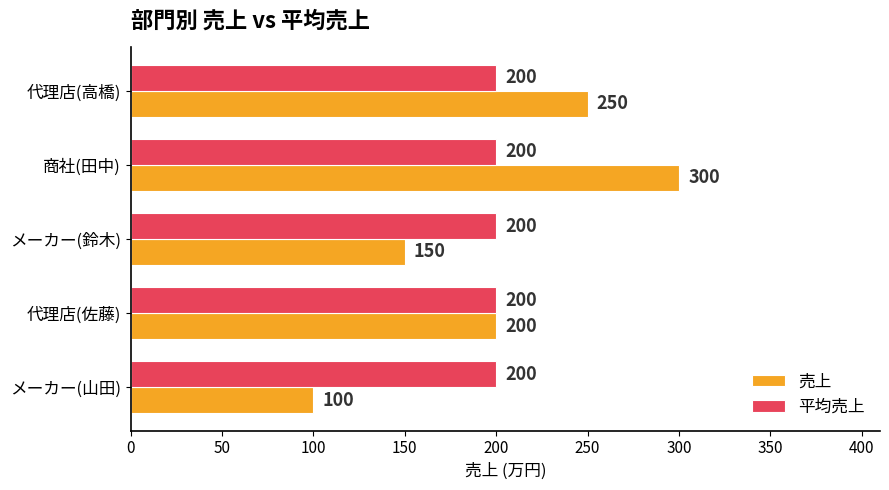

Rank the series at メーカー(山田) from highest to lowest value.

平均売上, 売上